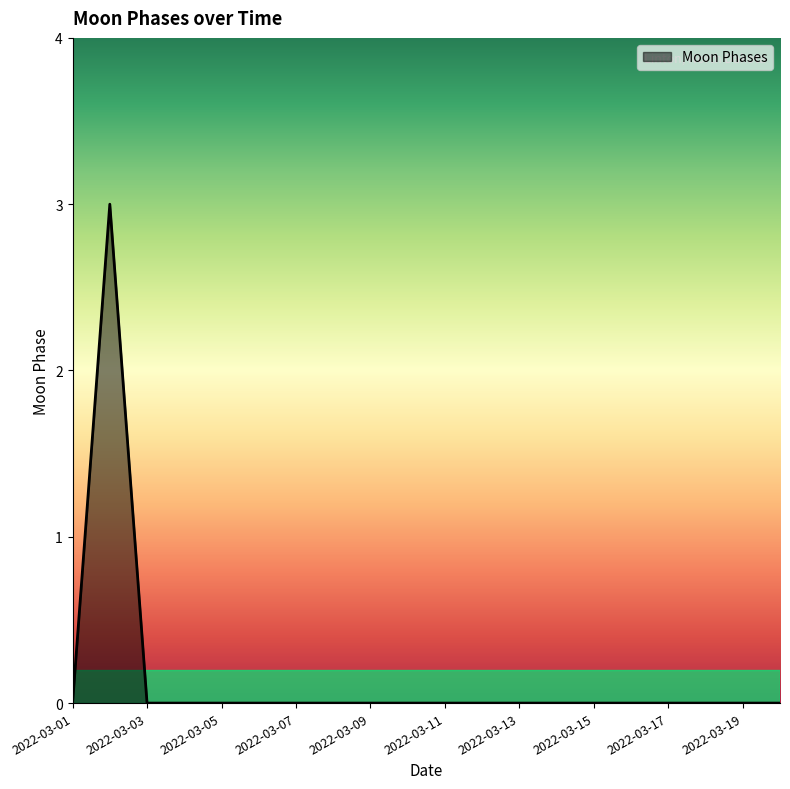

What is the maximum value shown in the chart?

3